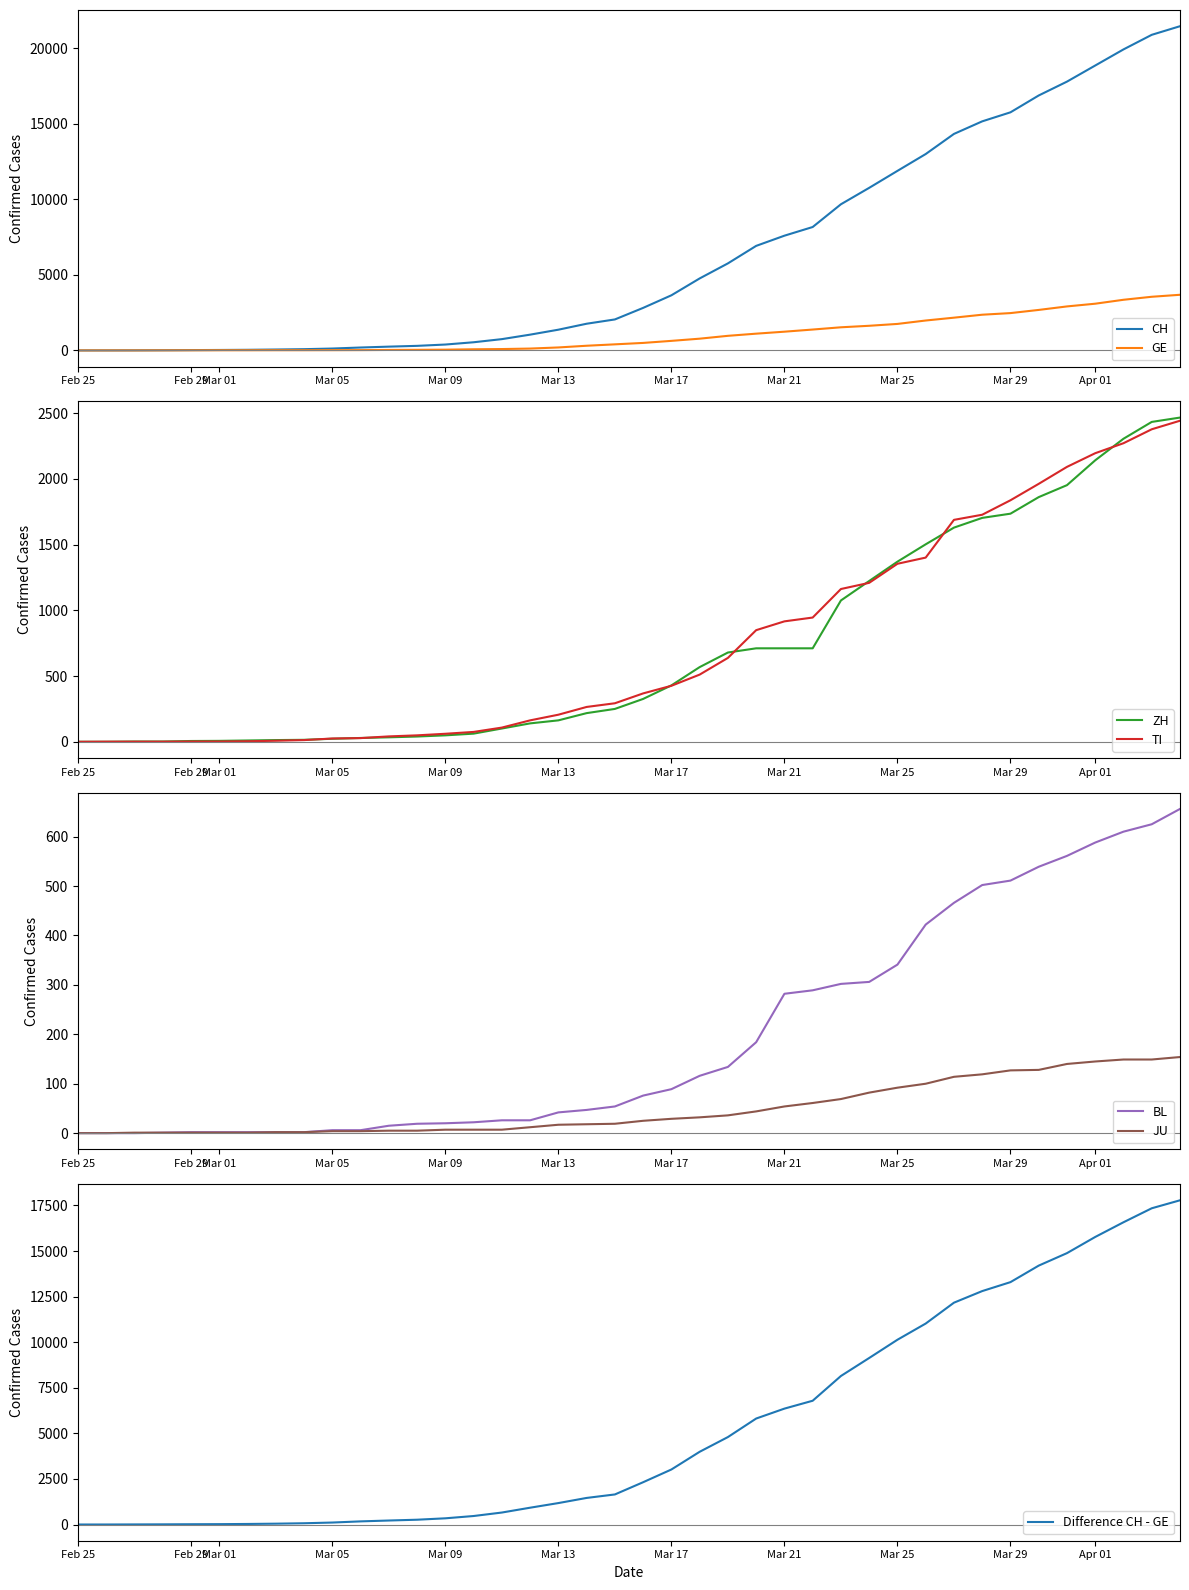

True or false: ZH has more than 0 interior local peaks.

False